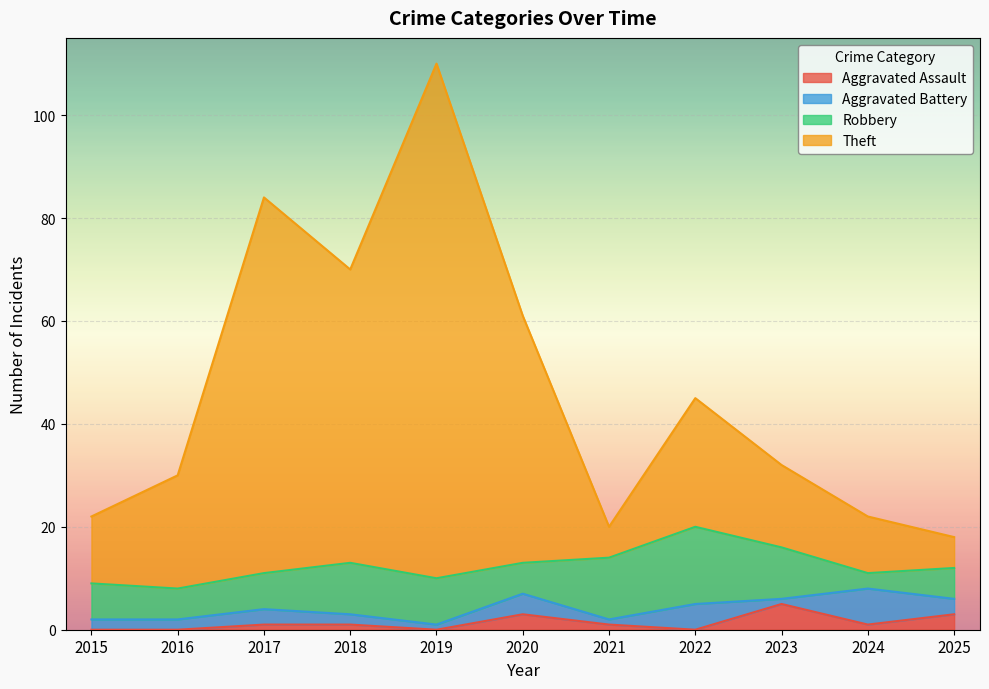

How many interior local peaks does the Aggravated Assault series have?

2